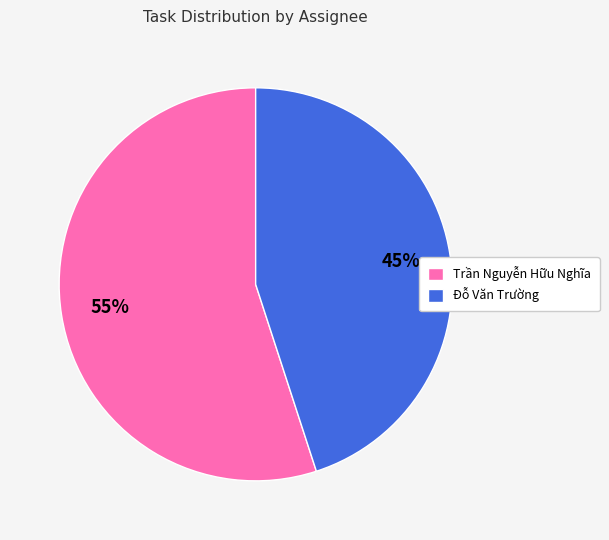

Which slice is the largest?

Trần Nguyễn Hữu Nghĩa